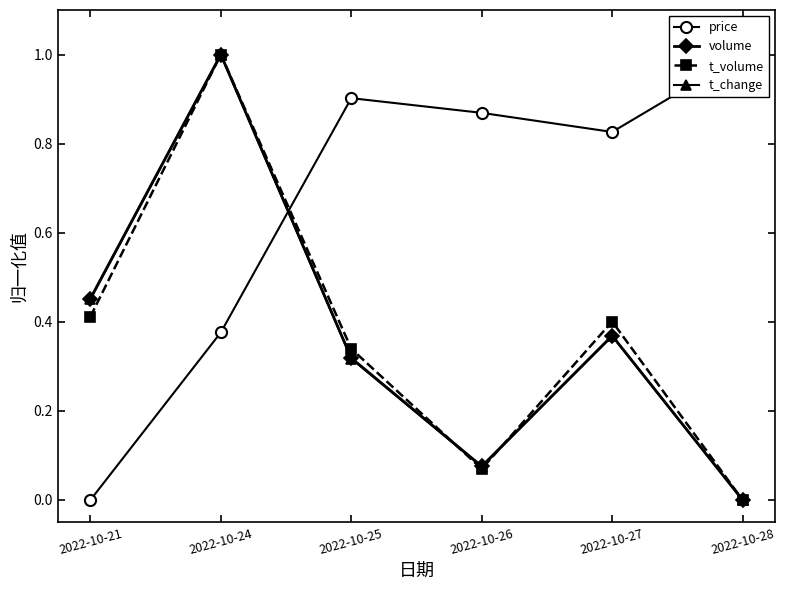

At how many categories does at least one series exceed 0?

6